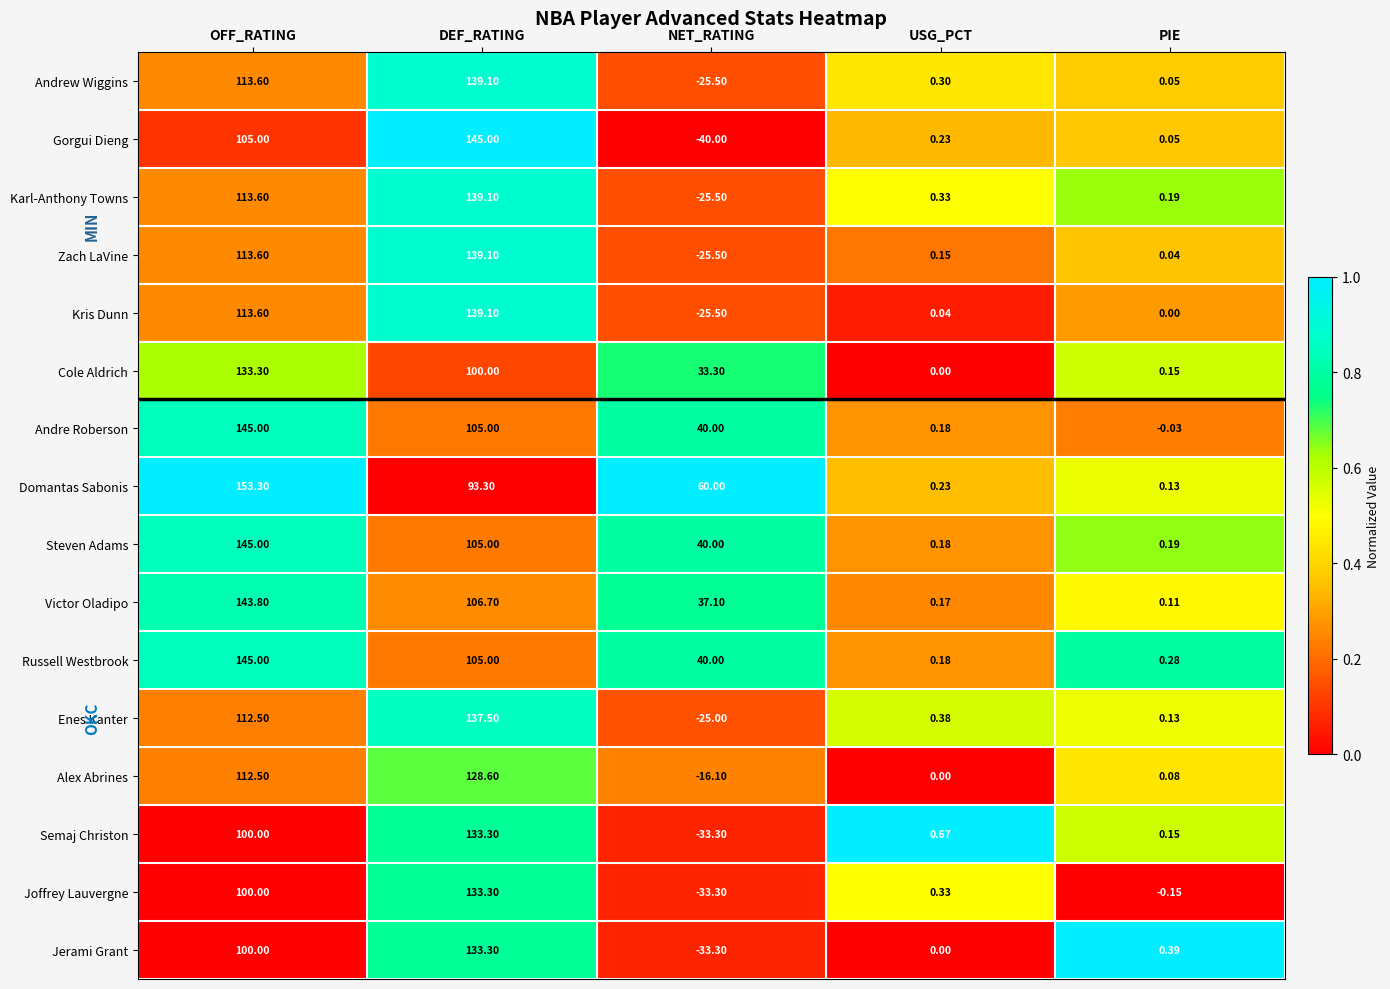

Which category has the lowest value across all series?

NET_RATING